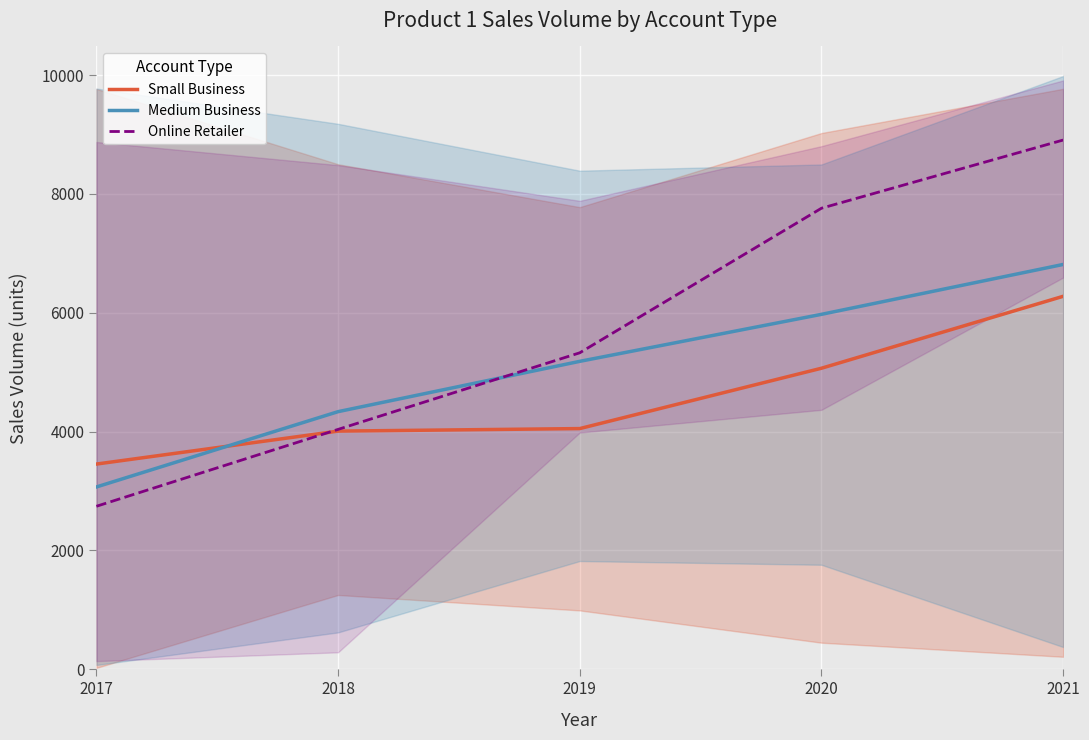

At which category is the sum across all series the highest?

2021